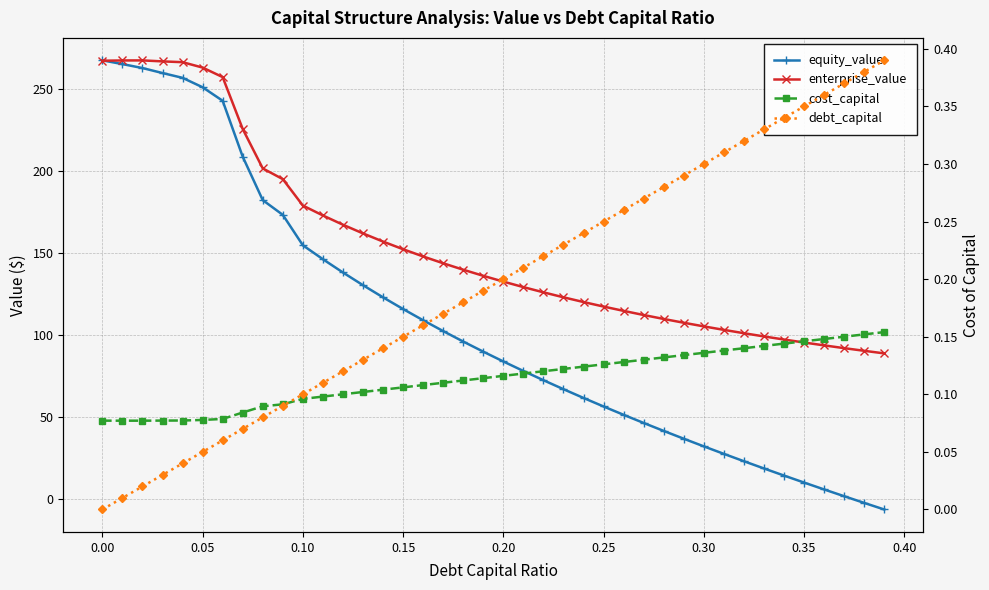

What are all the series names shown in the legend?

equity_value, enterprise_value, cost_capital, debt_capital